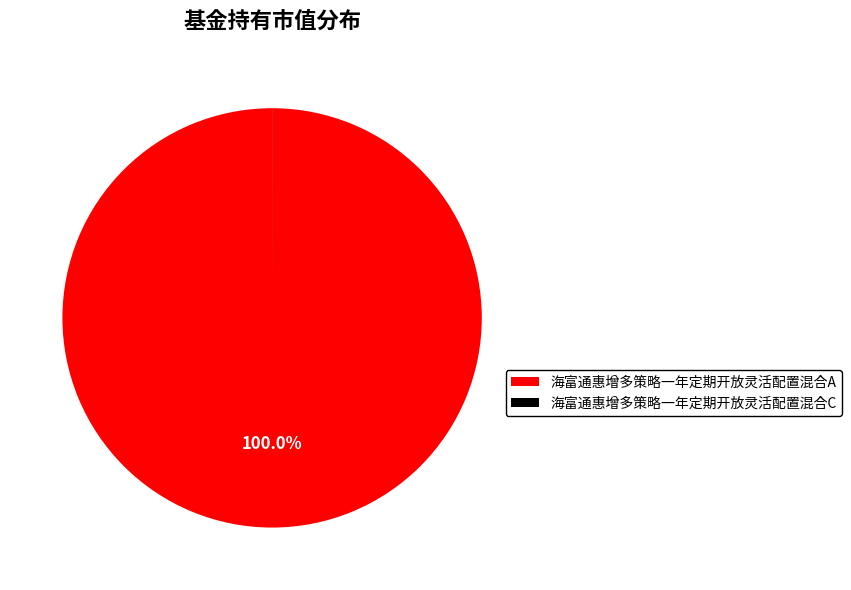

What is the majority slice?

海富通惠增多策略一年定期开放灵活配置混合A